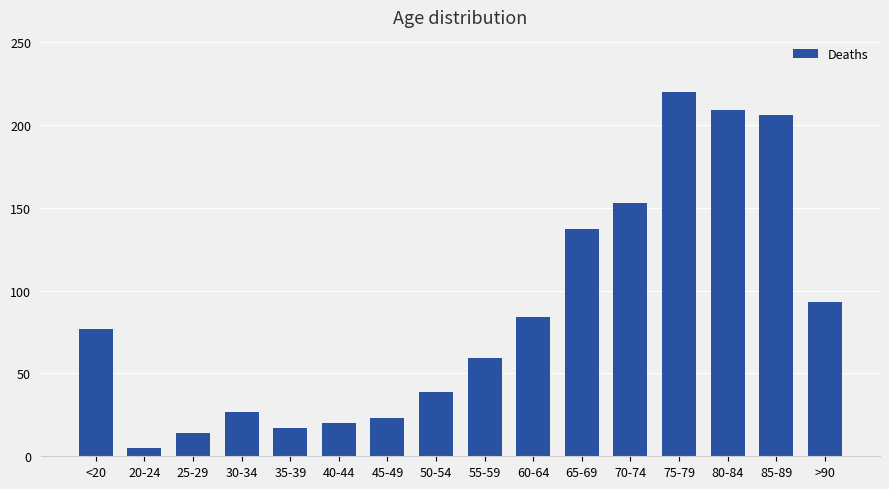

What is the change in value from 85-89 to >90?

-113